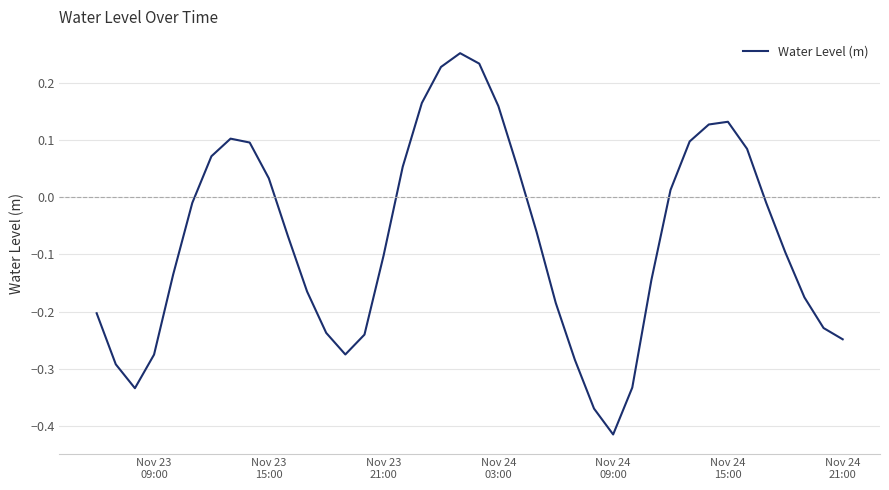

True or false: there are more than 2 points higher than both neighbors.

True